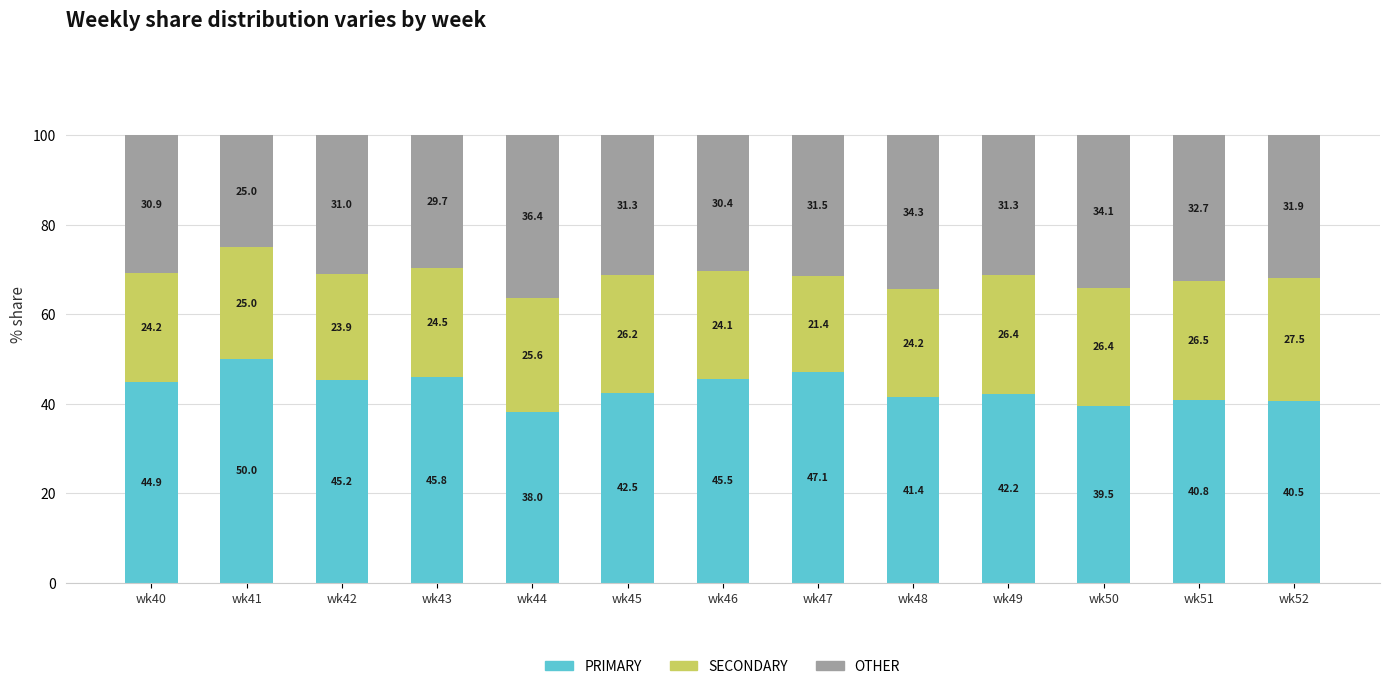

What is the lowest value of the PRIMARY series?

38.0